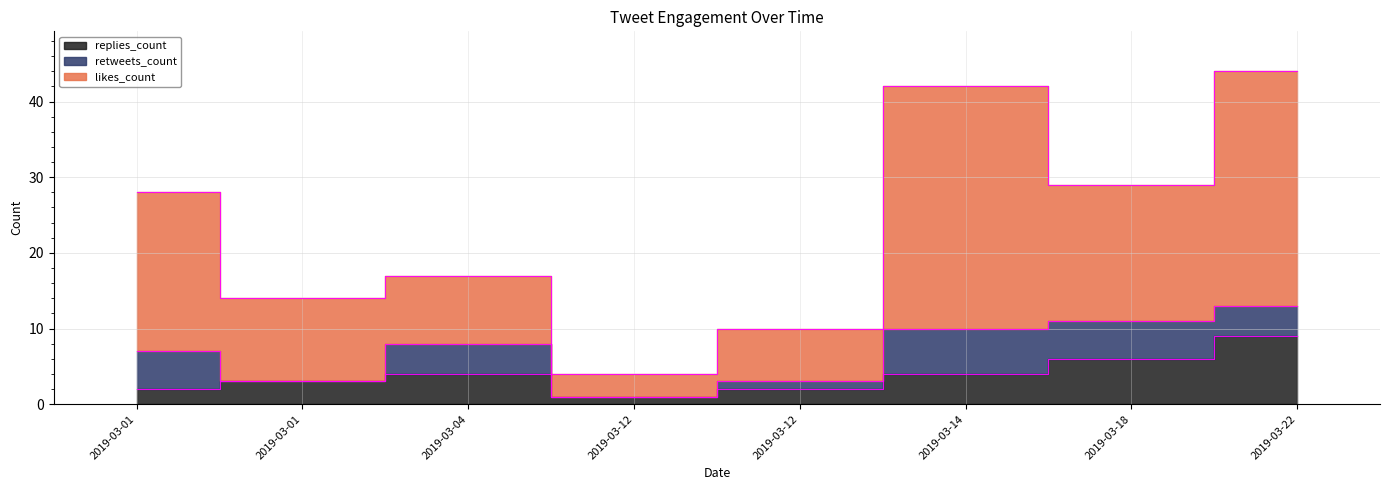

What is the value of the likes_count point at the 5th from the left?

4